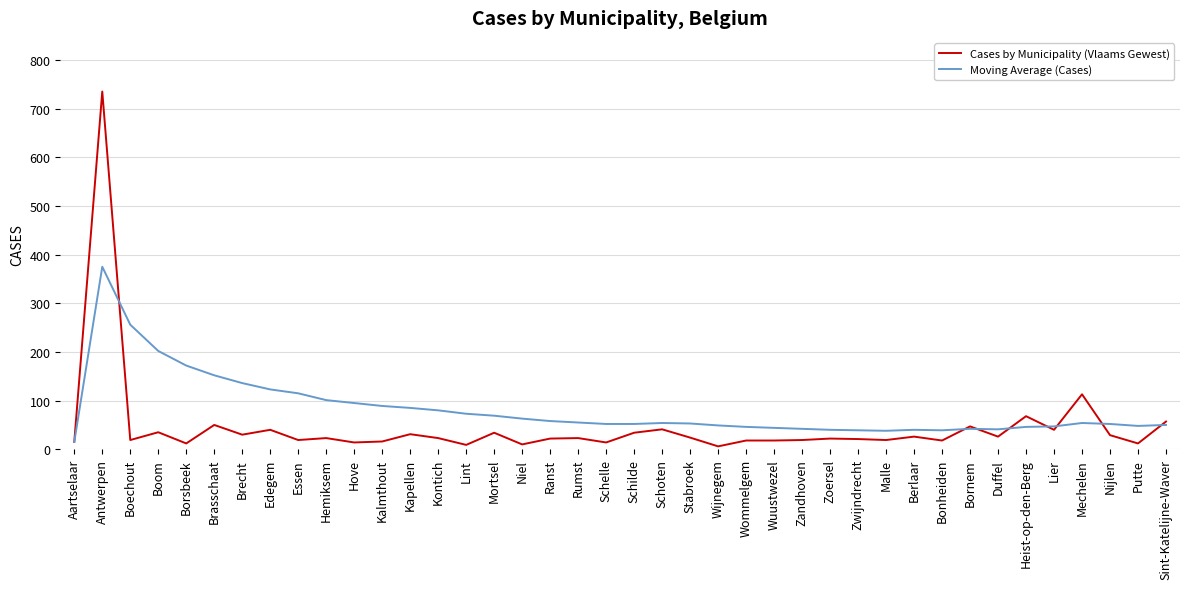

True or false: Moving Average (Cases) and Cases by Municipality (Vlaams Gewest) intersect in this chart.

True